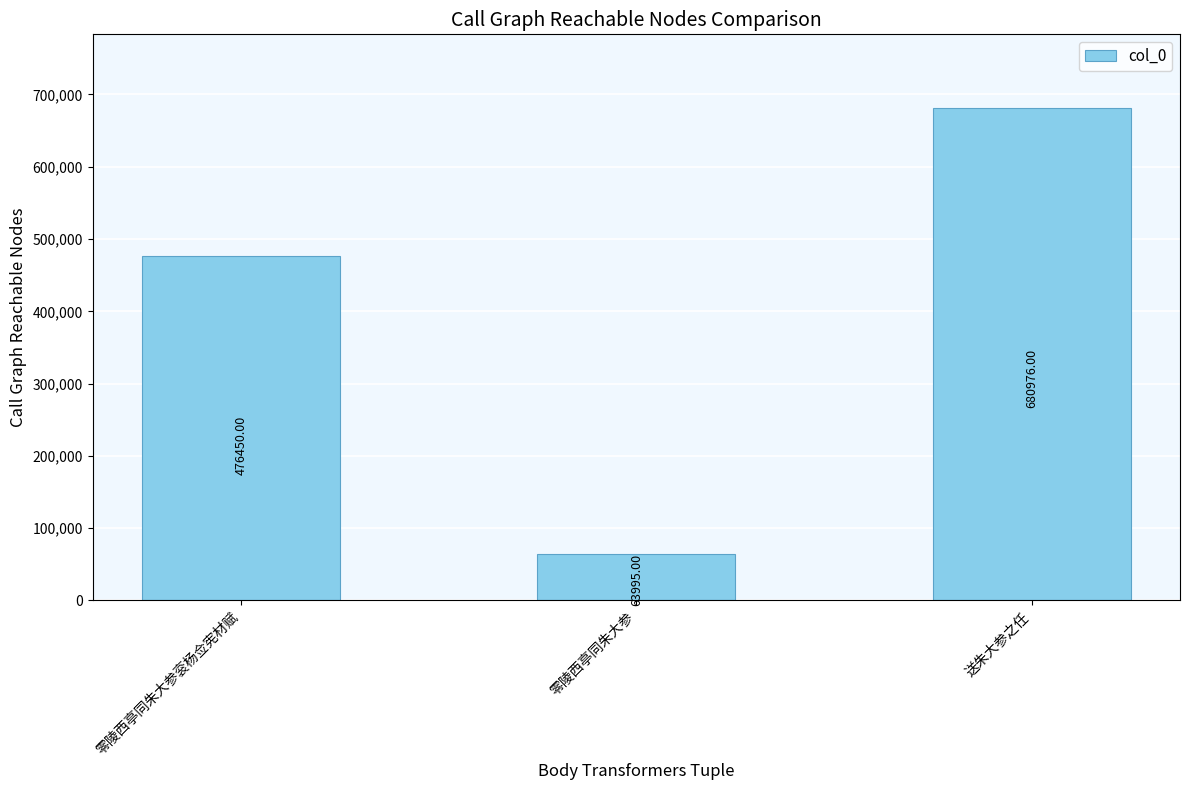

Reading left to right, what are all the values shown in this chart?

零陵西亭同朱大参衮杨佥宪材赋=476450	零陵西亭同朱大参=63995	送朱大参之任=680976